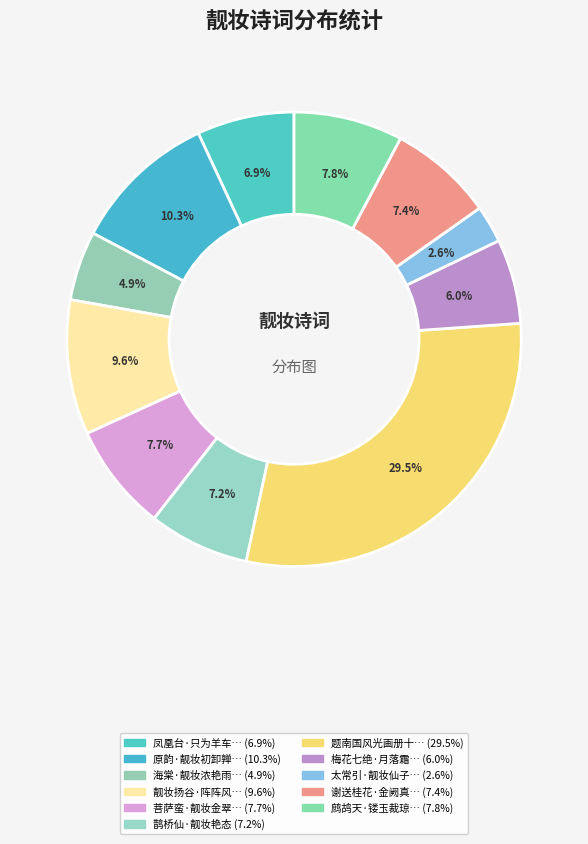

How many slices are in this pie chart?

11